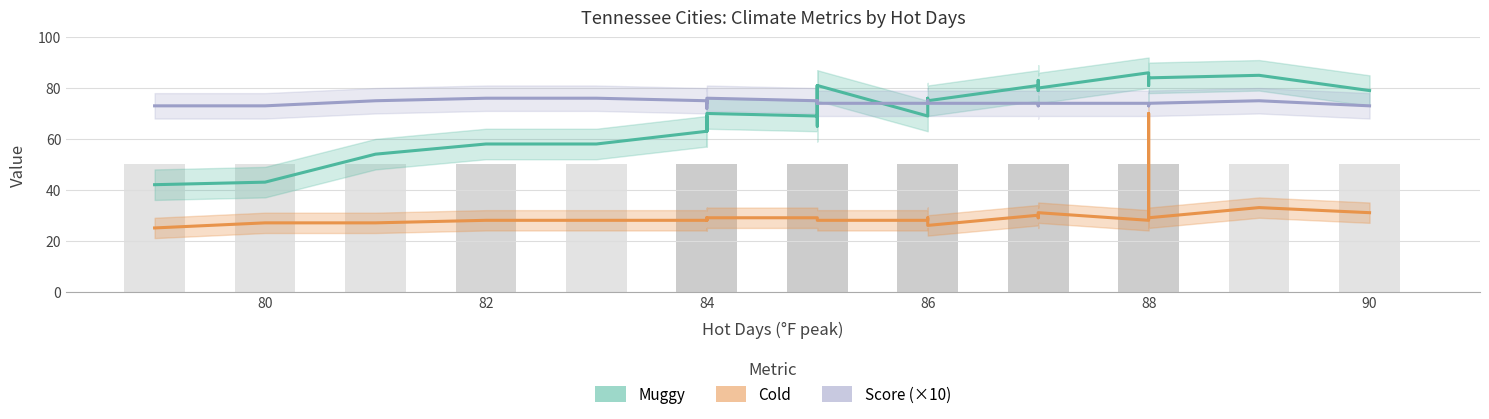

The value of Muggy at 84 is 33. True or false?

False